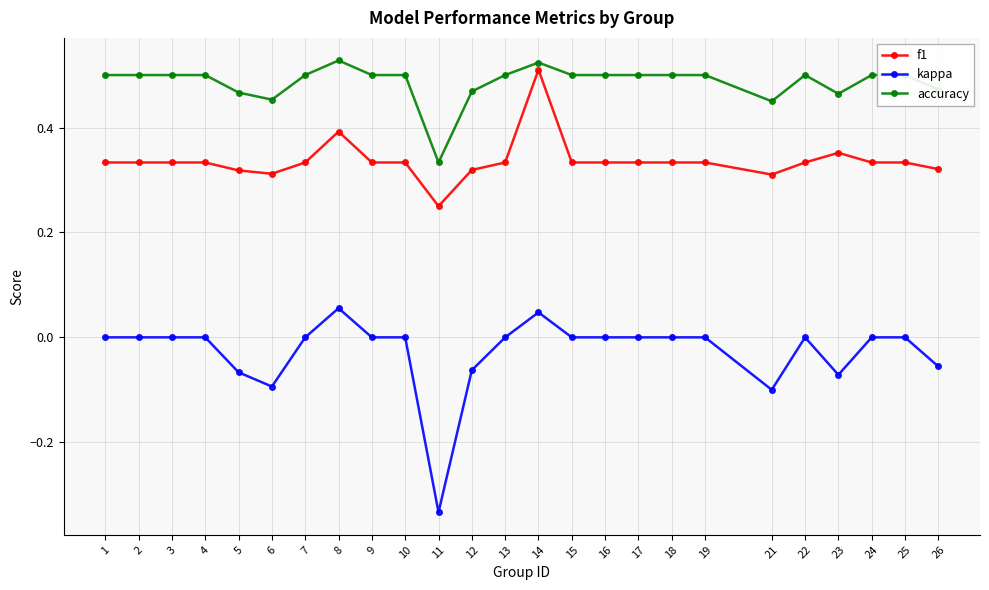

True or false: f1 and accuracy cross at least once.

False